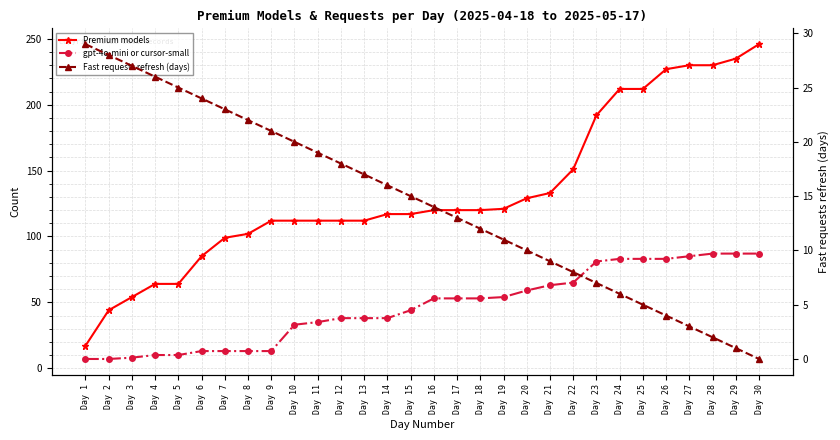

Which series changed the most between Day 2 and Day 20?

Premium models